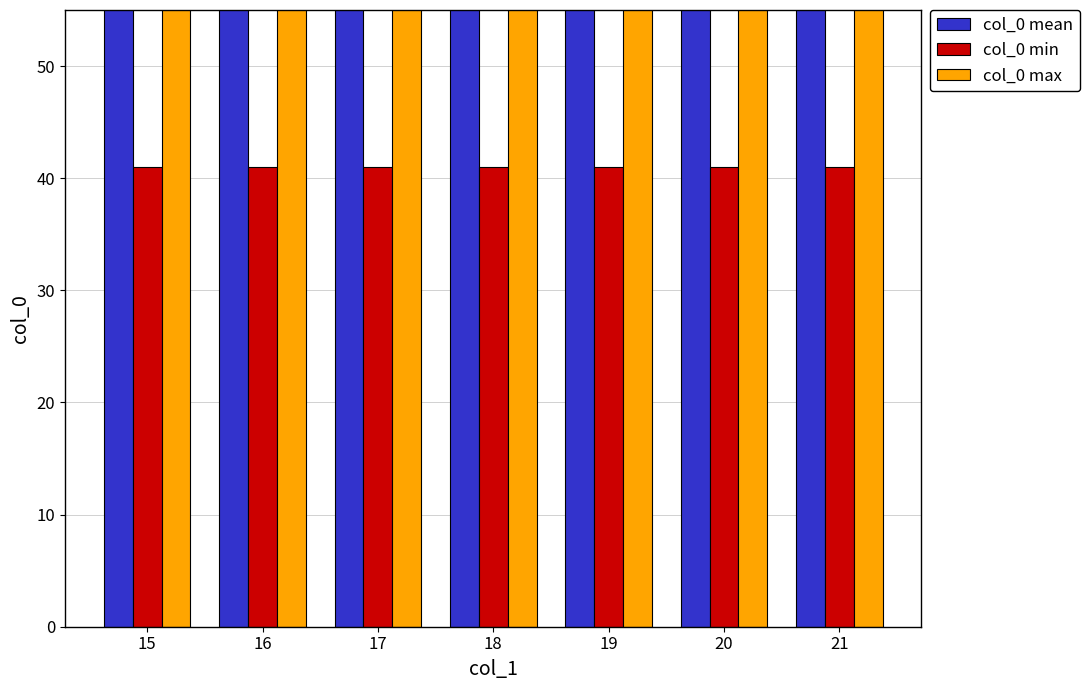

Reading right to left, transcribe all the data shown in this chart.

col_0 mean: 21=68.5	20=68.5	19=68.5	18=68.5	17=68.5	16=68.5	15=68.5
col_0 min: 21=41.0	20=41.0	19=41.0	18=41.0	17=41.0	16=41.0	15=41.0
col_0 max: 21=96.0	20=96.0	19=96.0	18=96.0	17=96.0	16=96.0	15=96.0